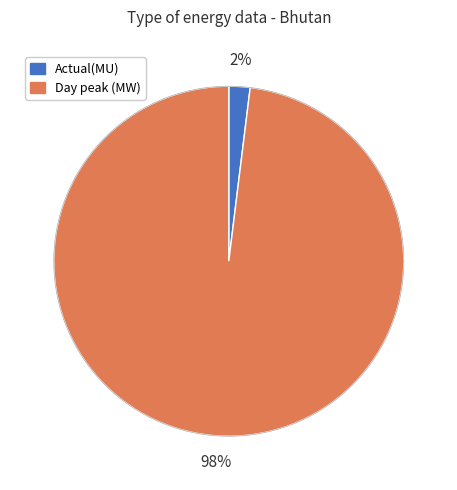

To the nearest percent, what percentage of the pie is Day peak (MW)?

98%